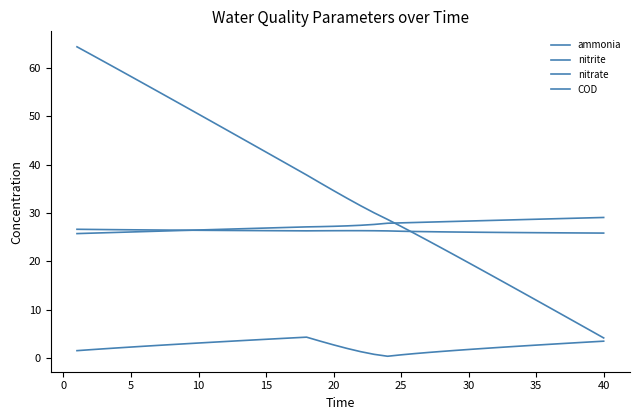

How many lines are shown in the chart?

4